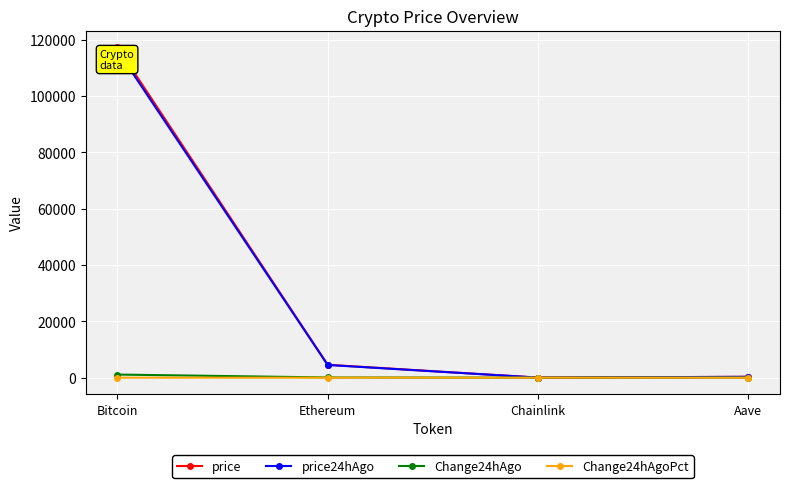

What is the total value across all series at Chainlink?

48.8